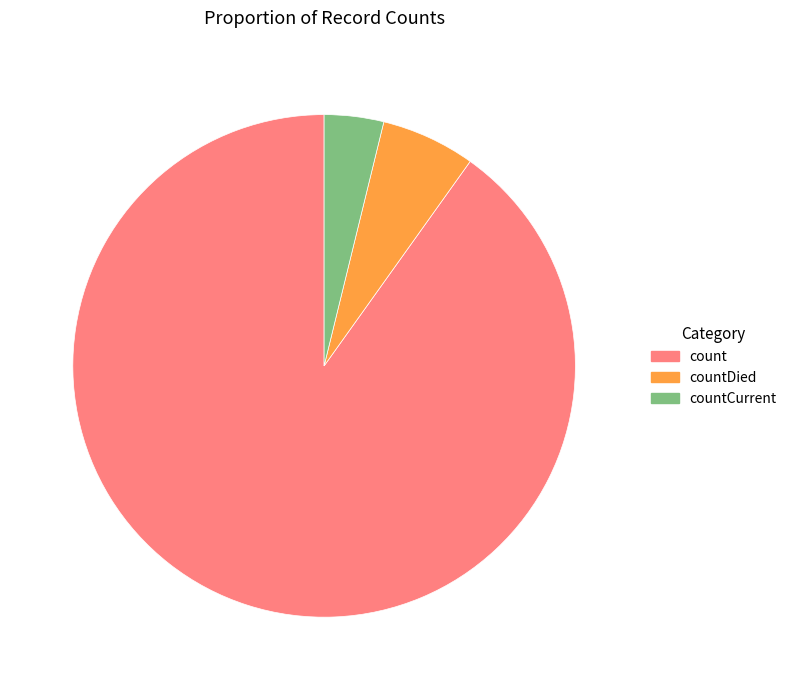

Rank the categories by value from highest to lowest.

count, countDied, countCurrent